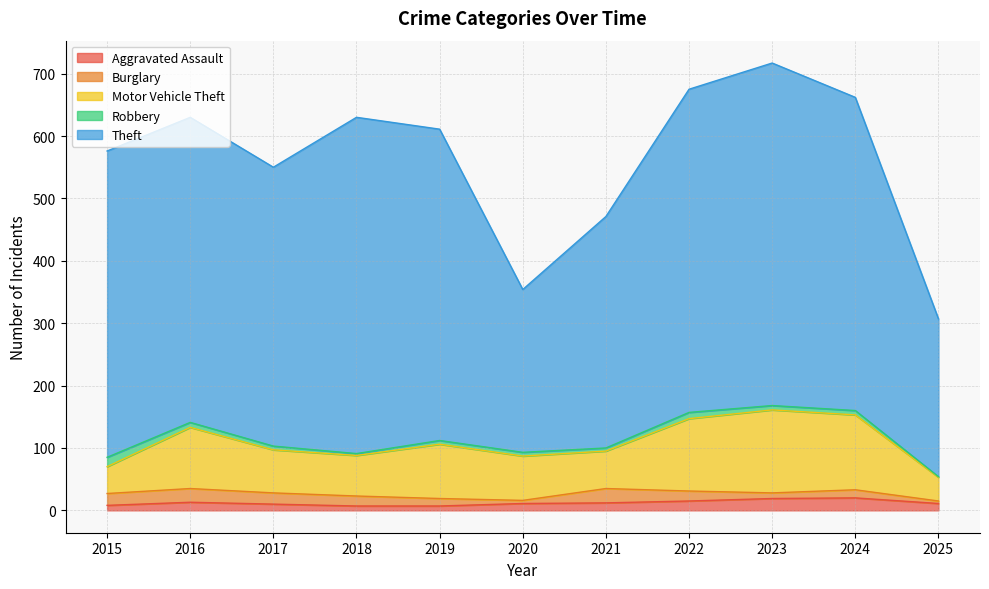

Is the value of Robbery at 2021 greater than the value of Burglary at 2025?

Yes